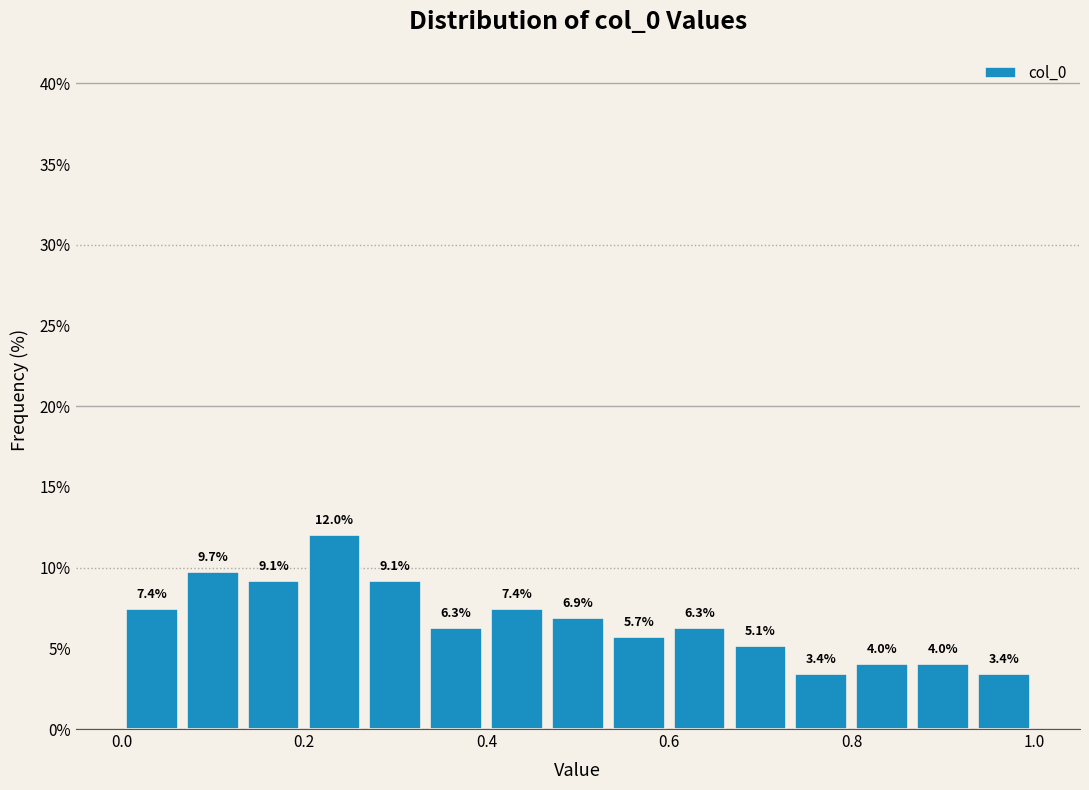

Read against the x-axis, roughly where is the centre of the tallest bar?

0.24